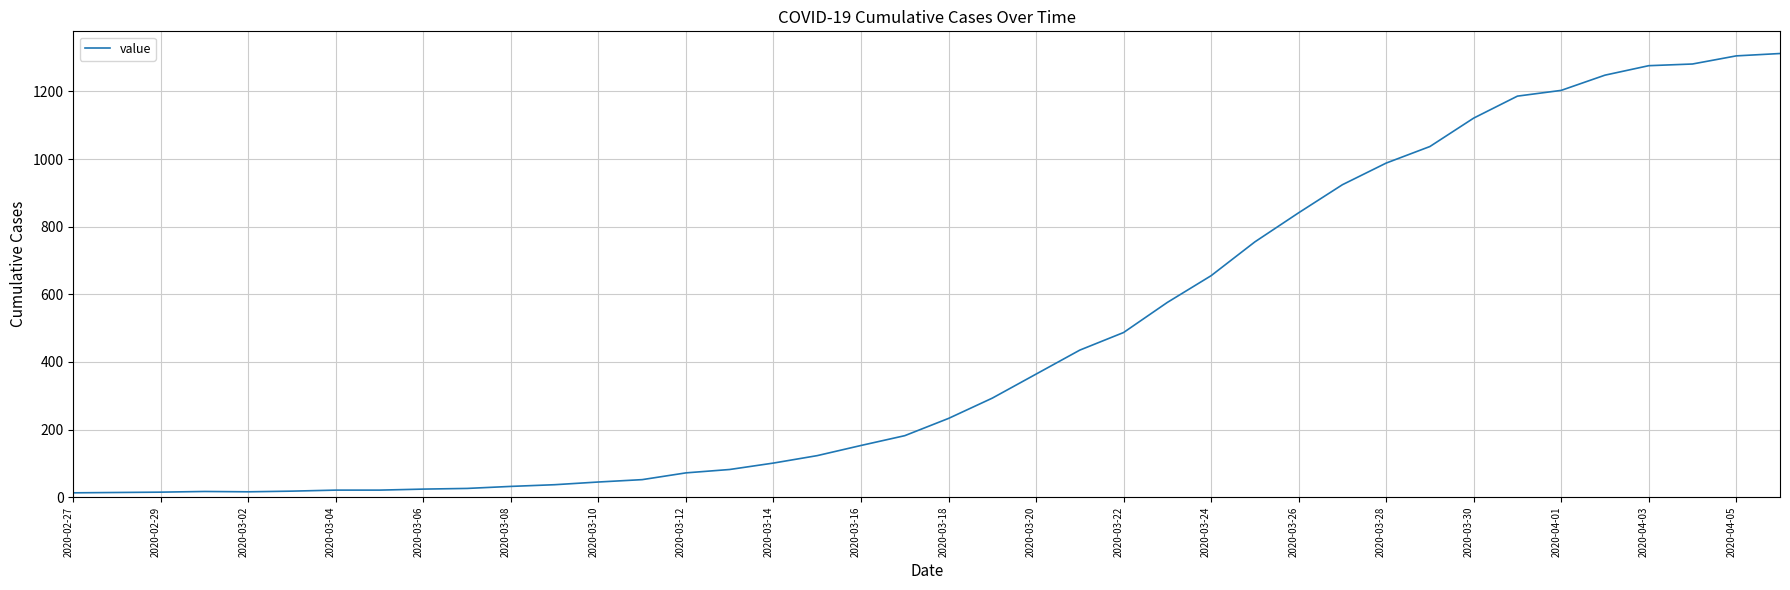

What is the difference between the maximum and minimum values?

1299